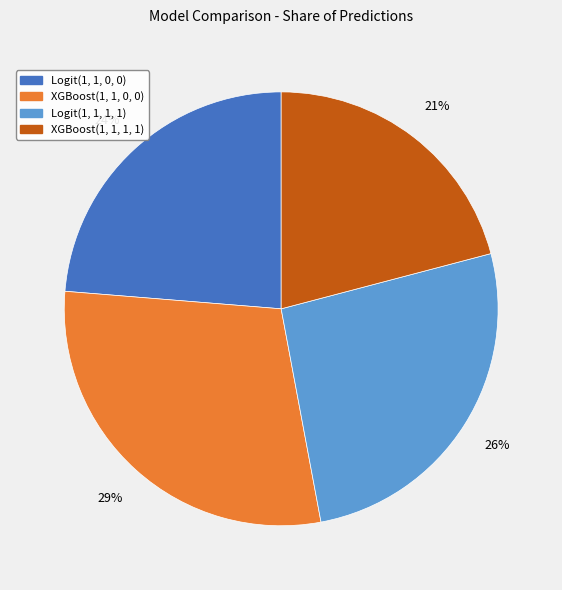

Rank the categories by value from highest to lowest.

XGBoost(1, 1, 0, 0), Logit(1, 1, 1, 1), Logit(1, 1, 0, 0), XGBoost(1, 1, 1, 1)